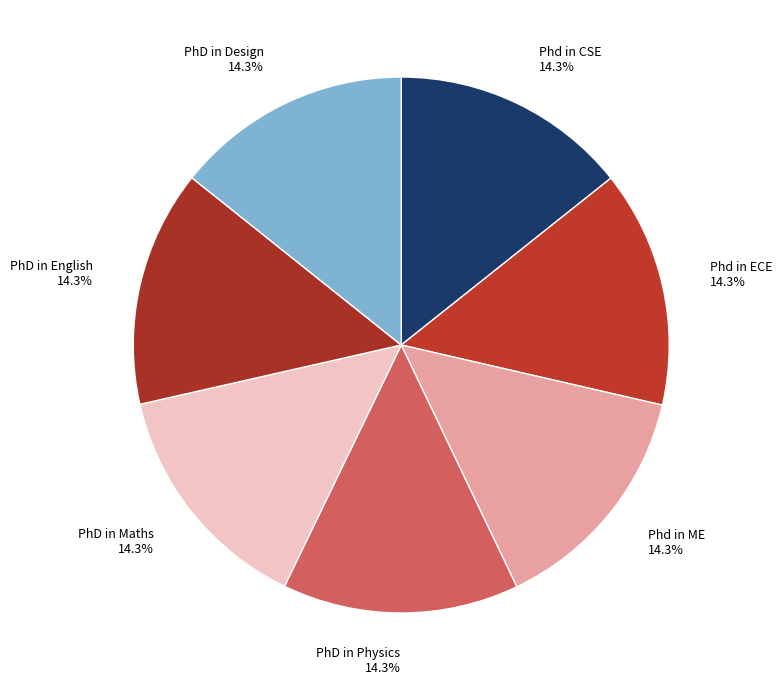

How much of the chart is everything except Phd in CSE?

85.7%